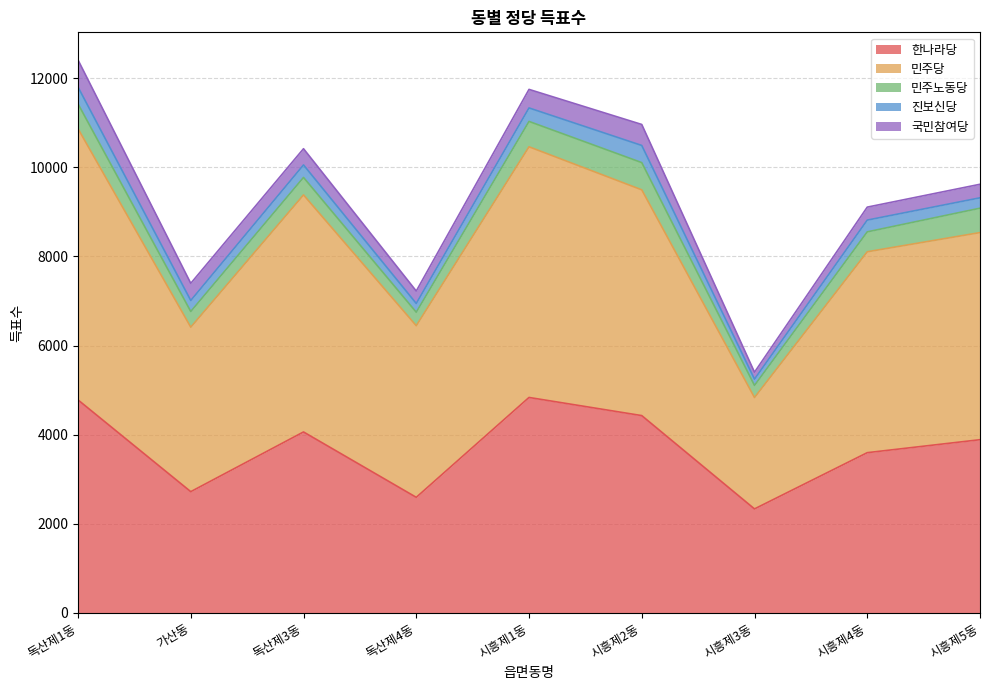

Is the value of 민주노동당 at 독산제3동 greater than the value of 국민참여당 at 독산제1동?

No